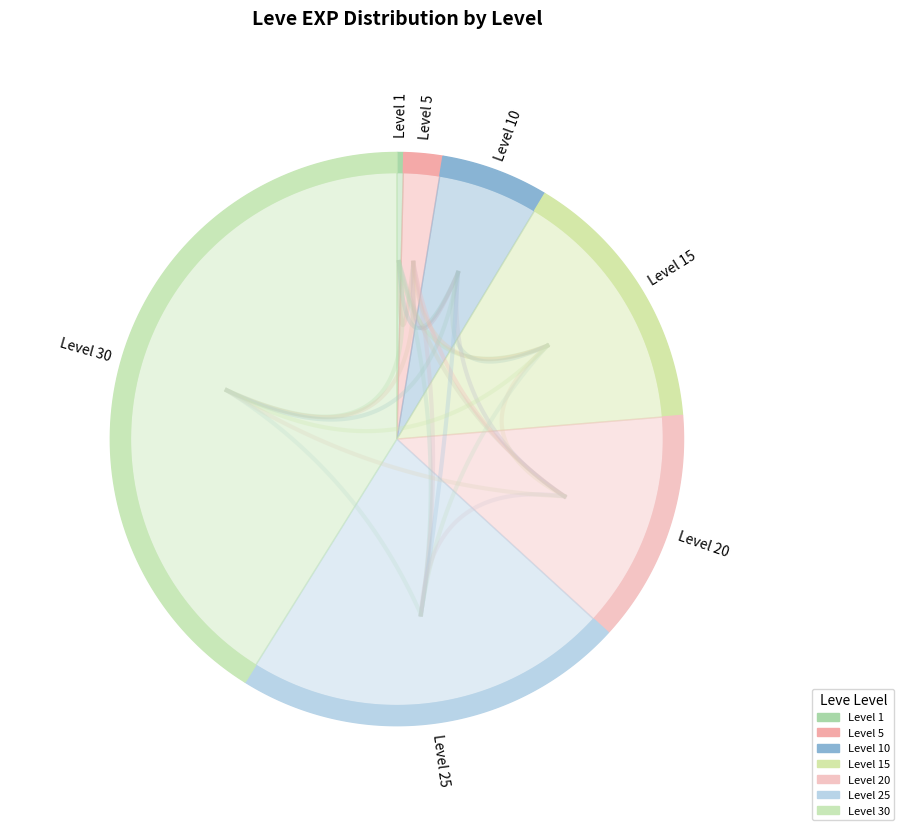

How much of the chart is everything except Leve Level 5?

97.8%